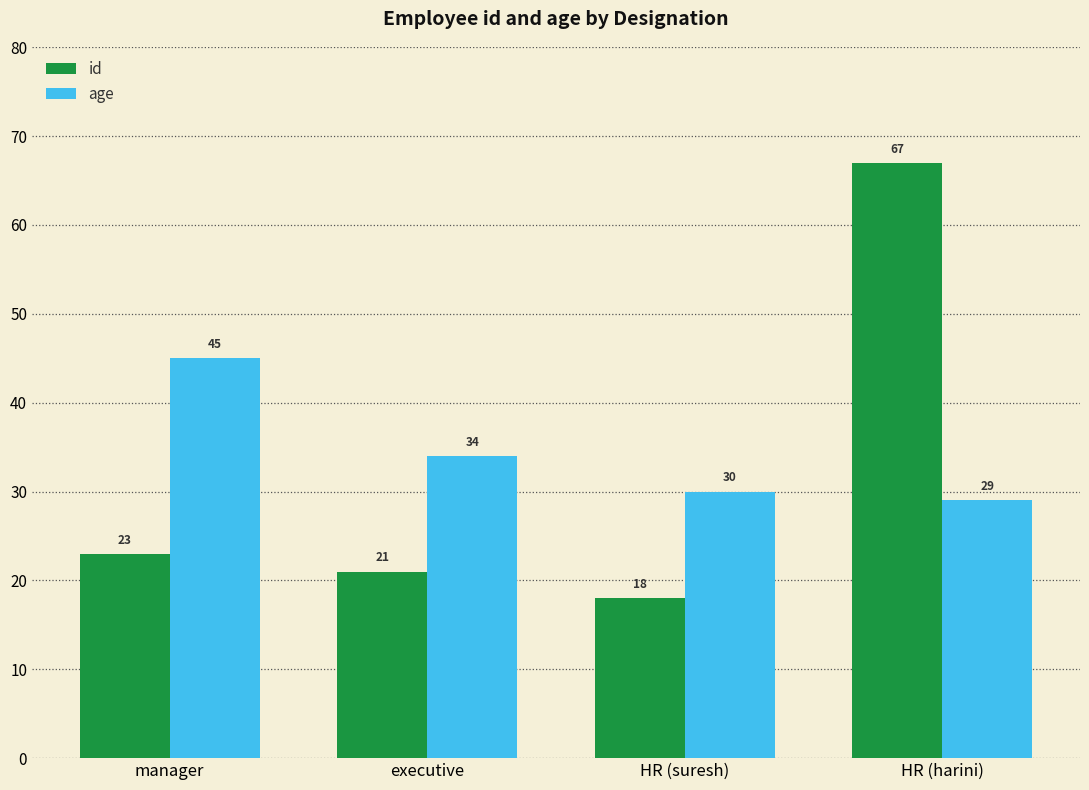

Reading left to right, what are all the values shown in this chart?

id: manager=23	executive=21	HR (suresh)=18	HR (harini)=67
age: manager=45	executive=34	HR (suresh)=30	HR (harini)=29